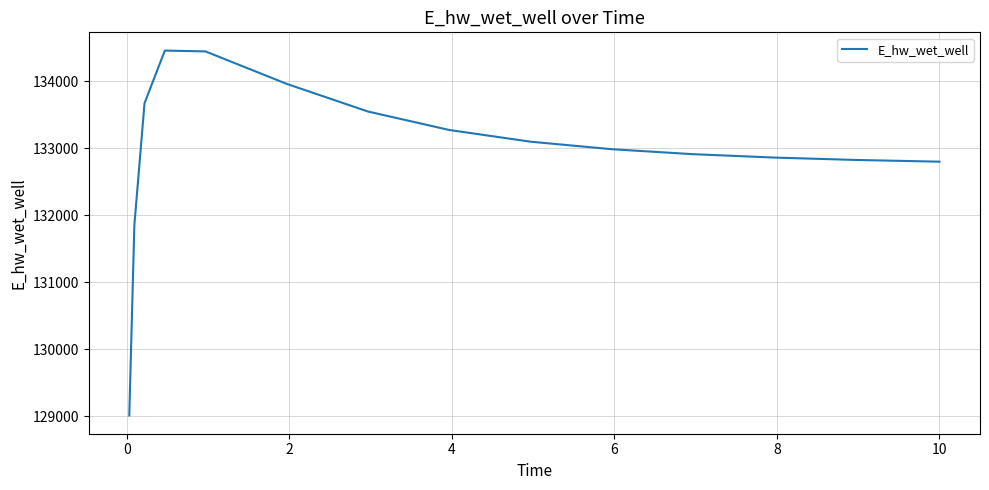

What is the maximum value shown in the chart?

134460.1